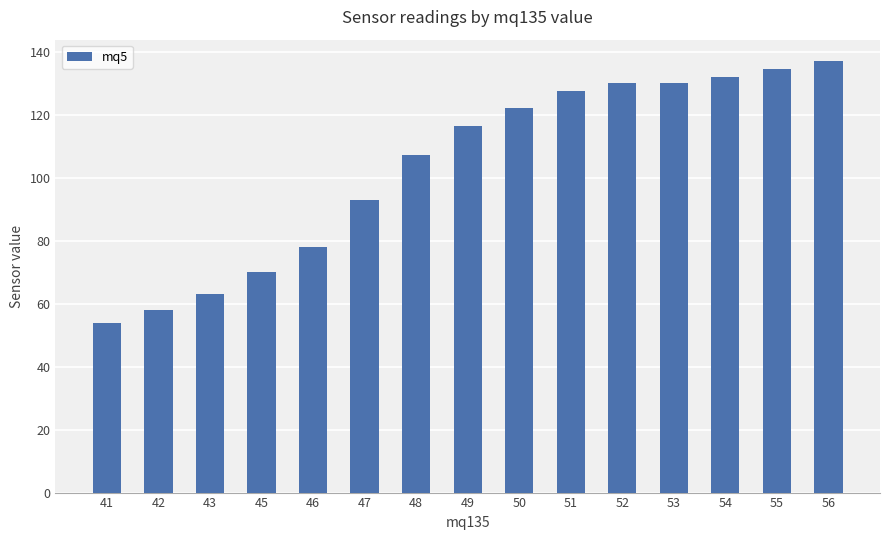

What is the value of the 14th bar from the left?

134.5